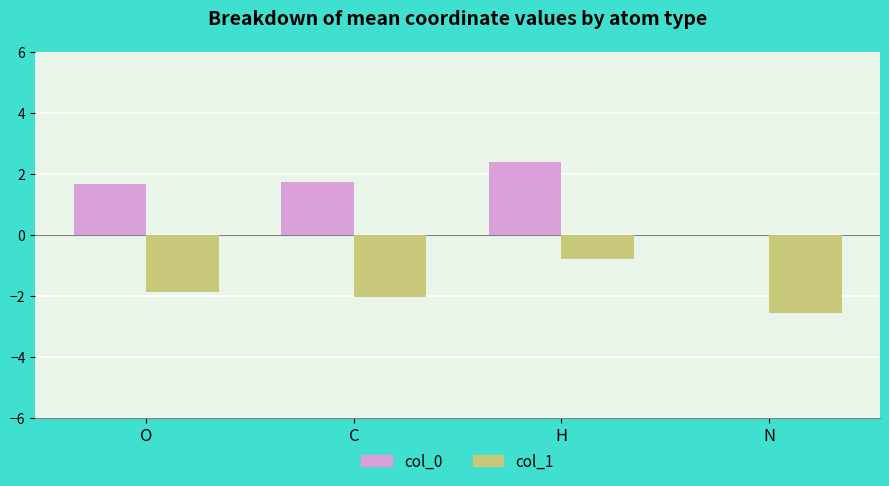

Read the col_1 value at H.

-0.8